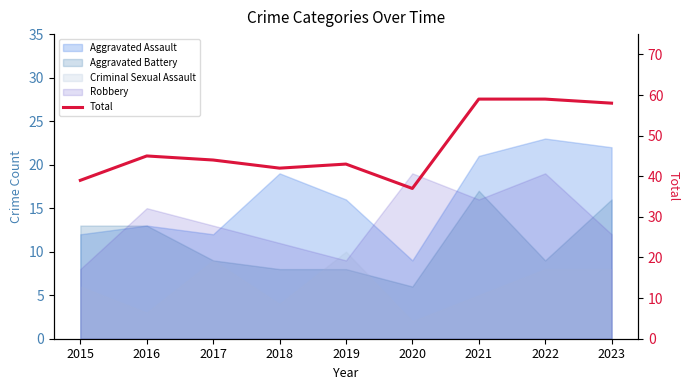

Is it true that the value at 2018 is 42?

True